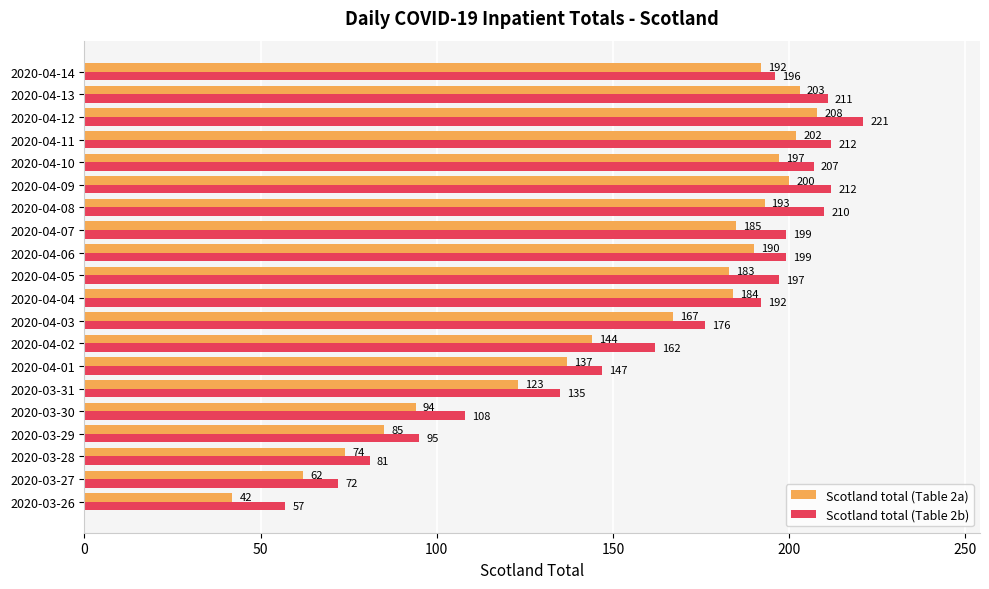

What is the sum of the Scotland total (Table 2a) values at 2020-04-02 and 2020-04-03?

311